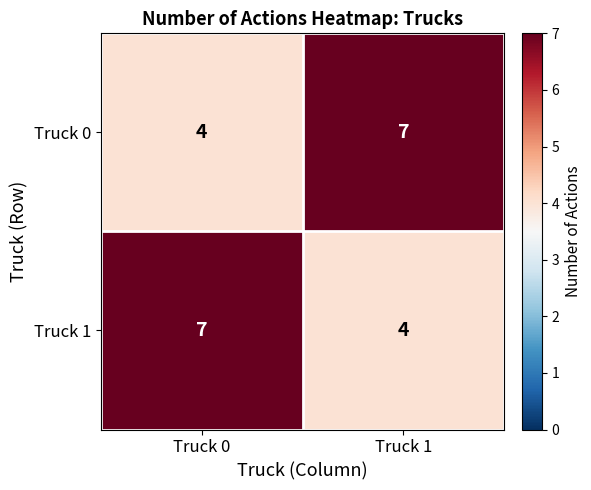

At which label does Truck 1 reach its peak?

Truck 0